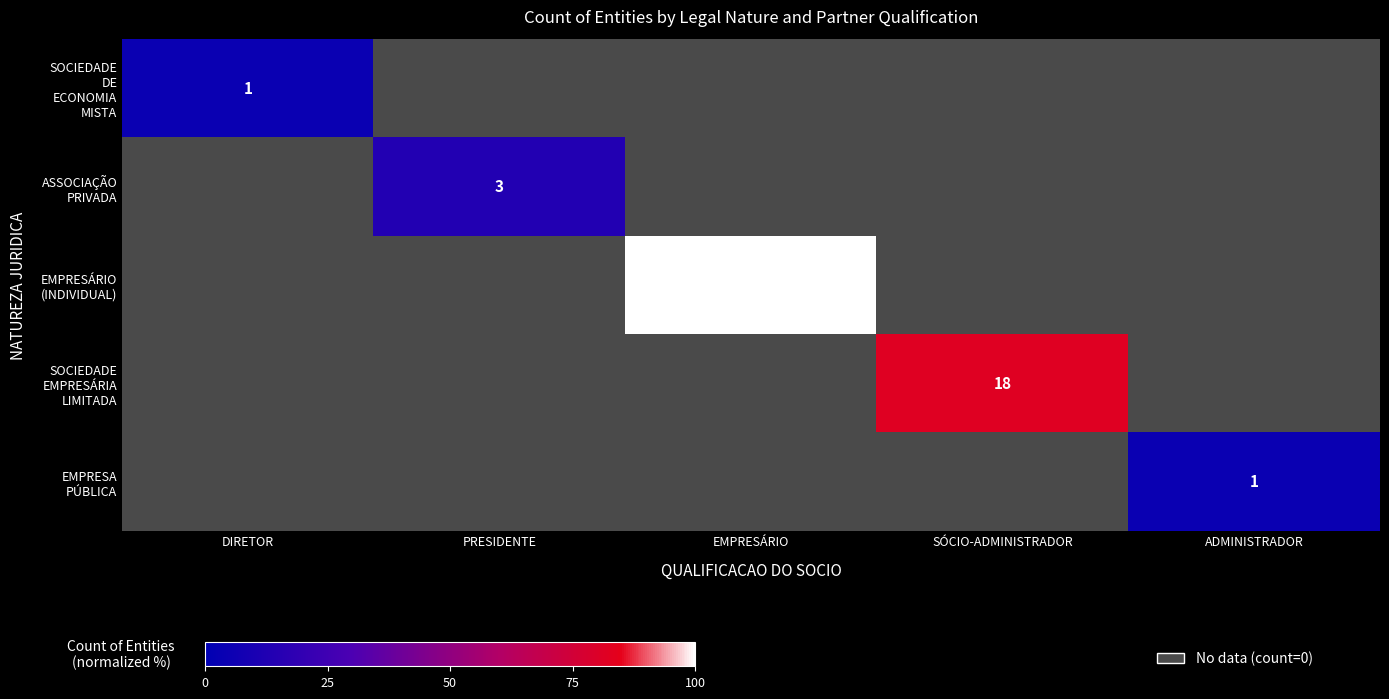

Which series changed the most between SÓCIO-ADMINISTRADOR and ADMINISTRADOR?

SOCIEDADE EMPRESÁRIA LIMITADA